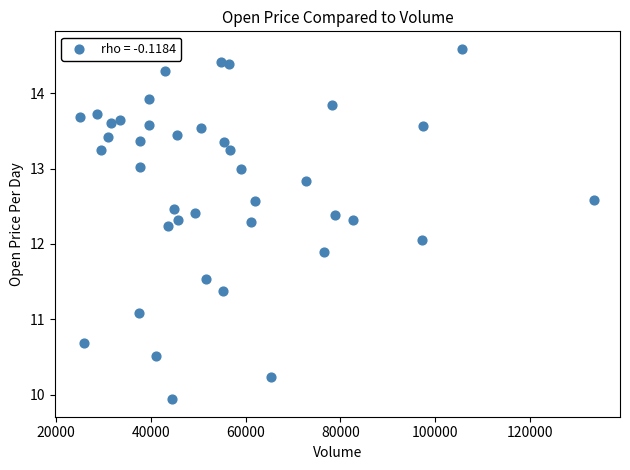

What is the range of X values (max minus min)?

108348.0